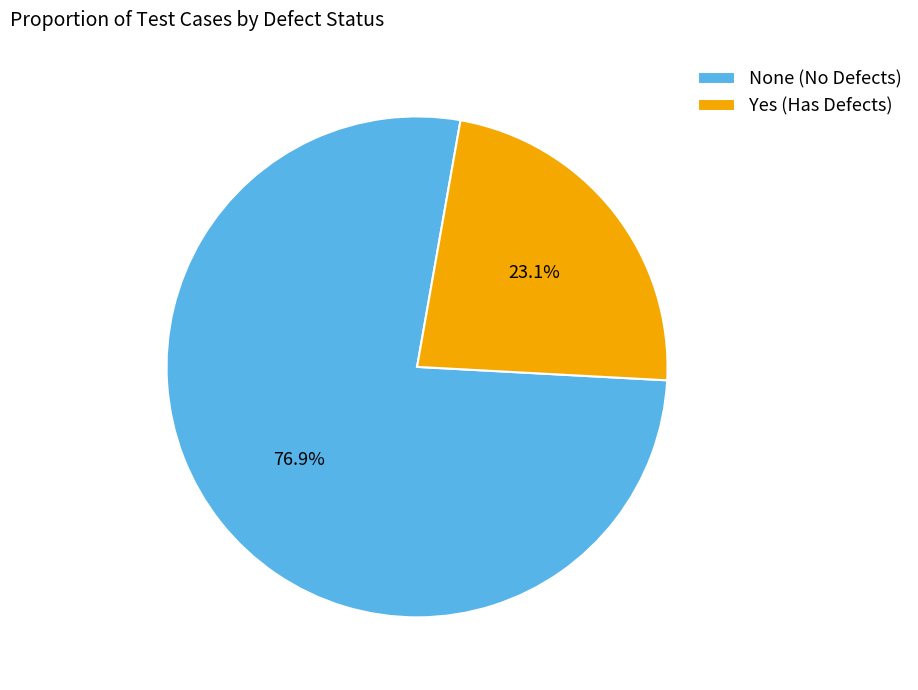

Is there any slice that represents more than half of the pie?

Yes